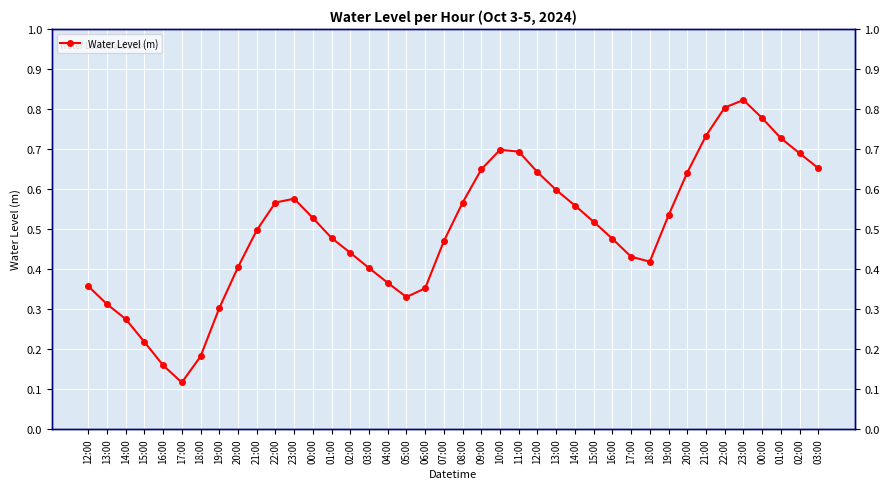

At which category does the data reach its first local peak?

23:00